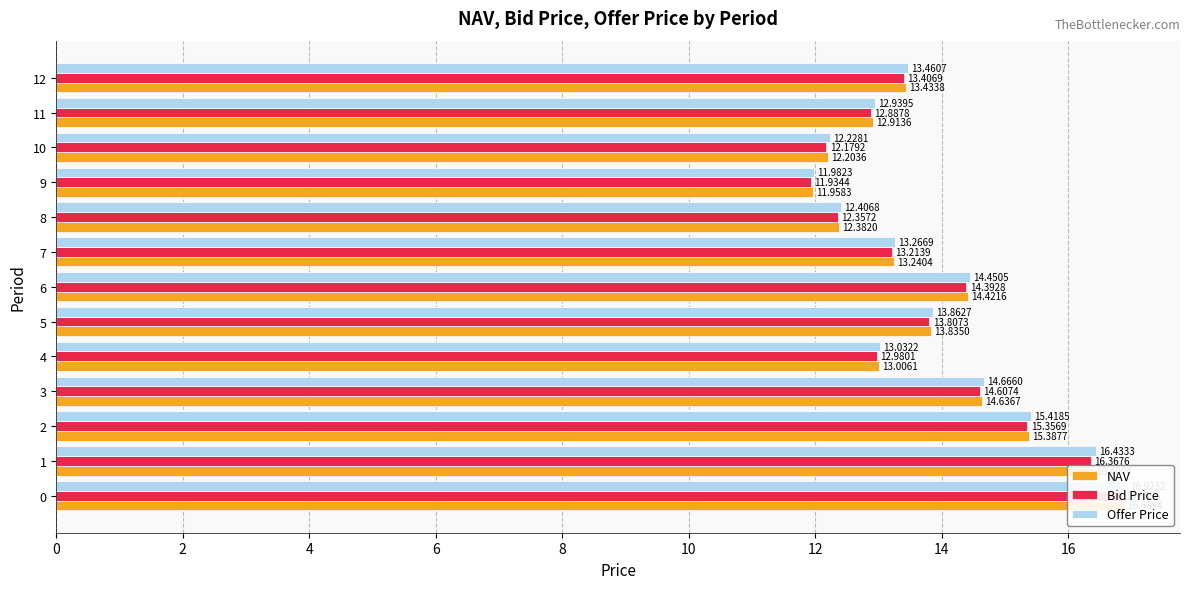

What is the maximum value shown in the chart?

16.9